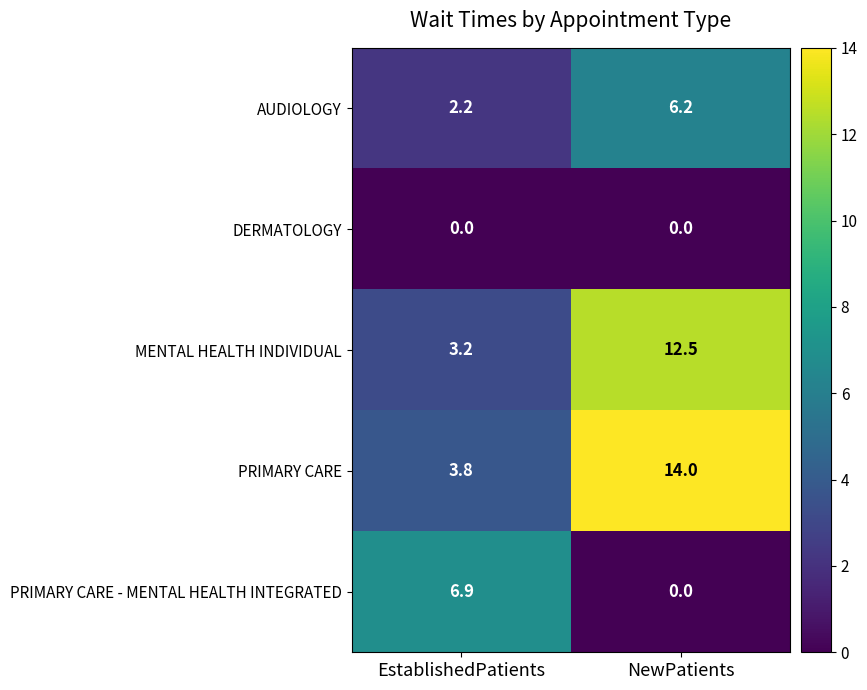

What value does the MENTAL HEALTH INDIVIDUAL series have at EstablishedPatients?

3.2